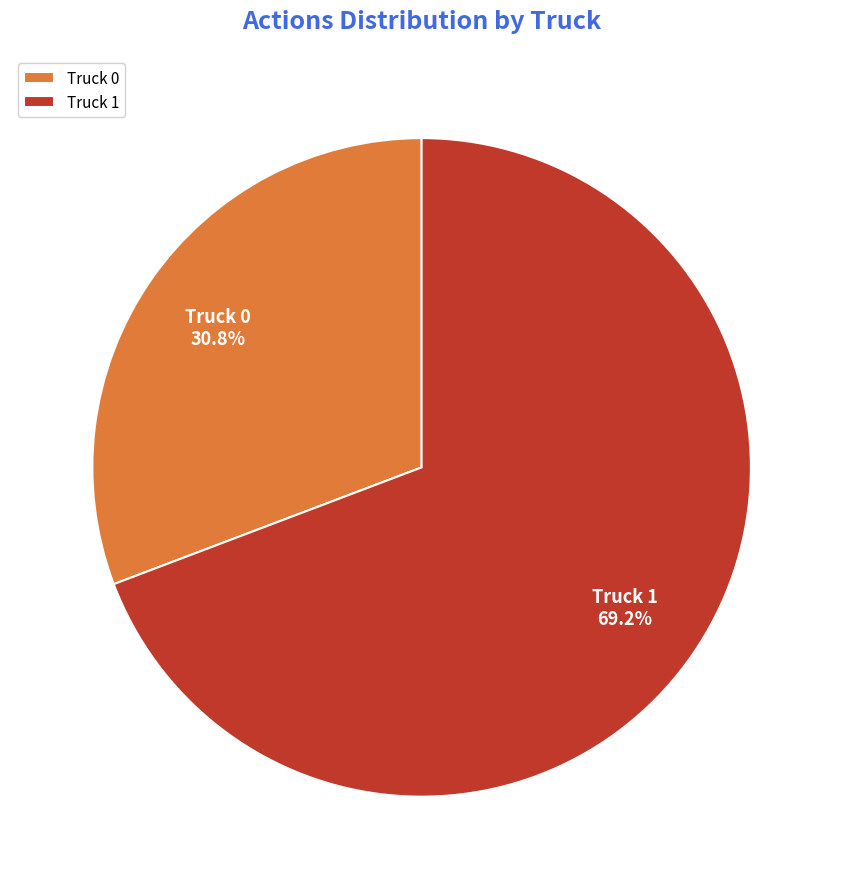

What is the smallest slice in the pie chart?

Truck 0